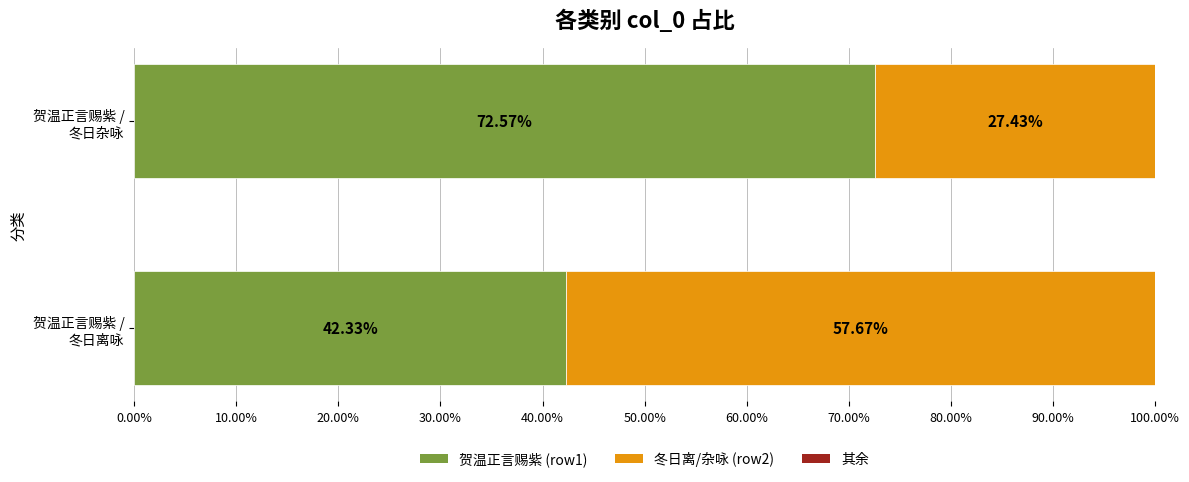

At which label does the data first exceed 326334?

贺温正言赐紫